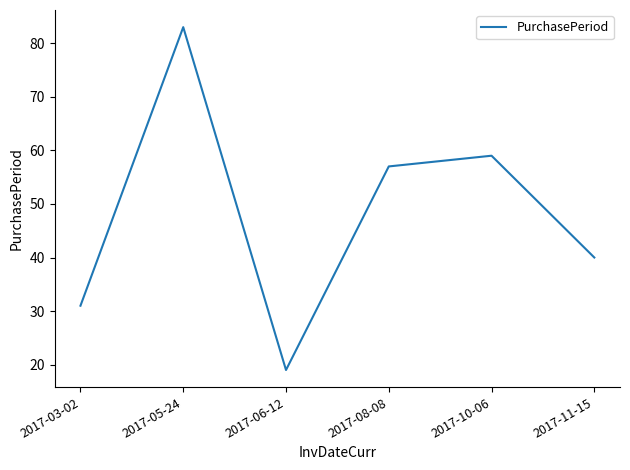

Rank the categories by value from lowest to highest.

2017-06-12, 2017-03-02, 2017-11-15, 2017-08-08, 2017-10-06, 2017-05-24